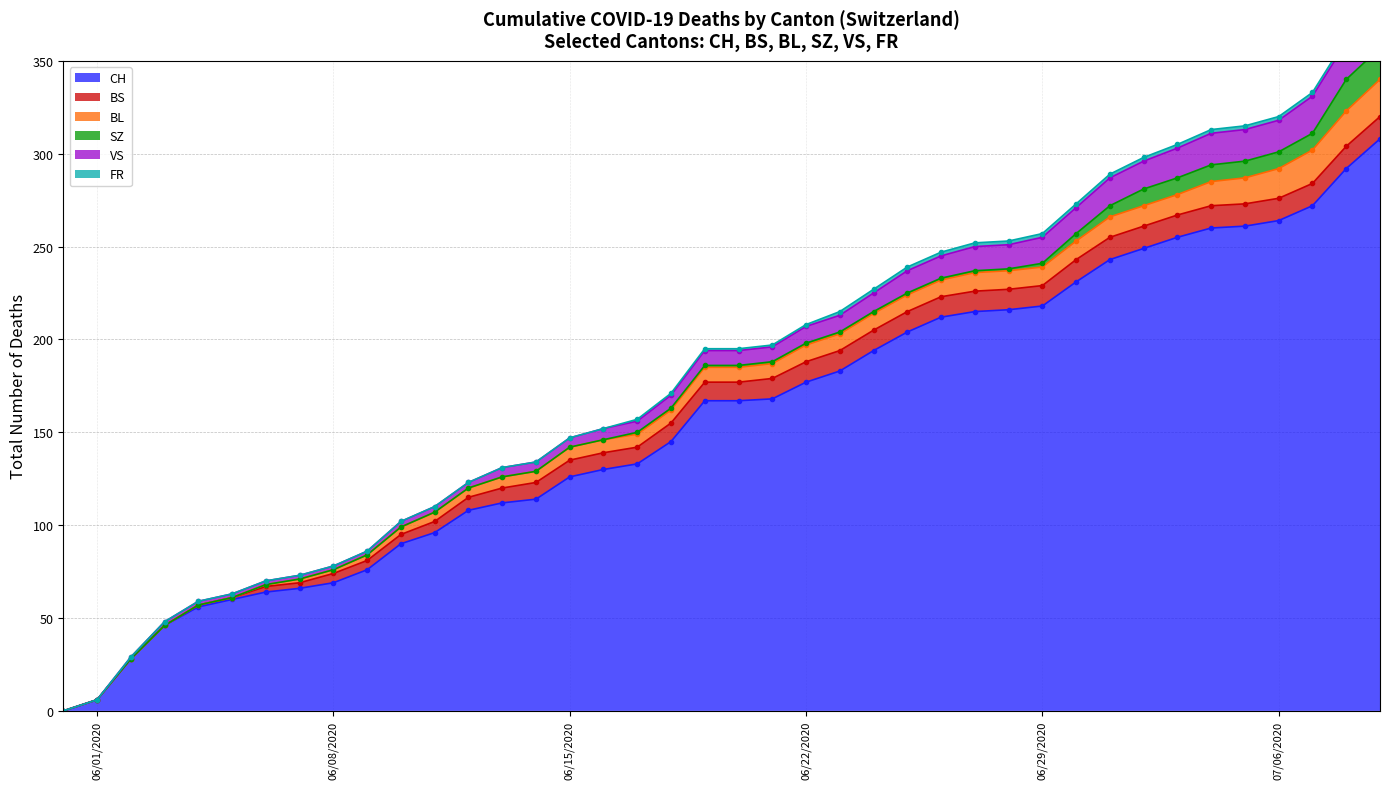

True or false: CH has a value of 381 at 06/29/2020.

False